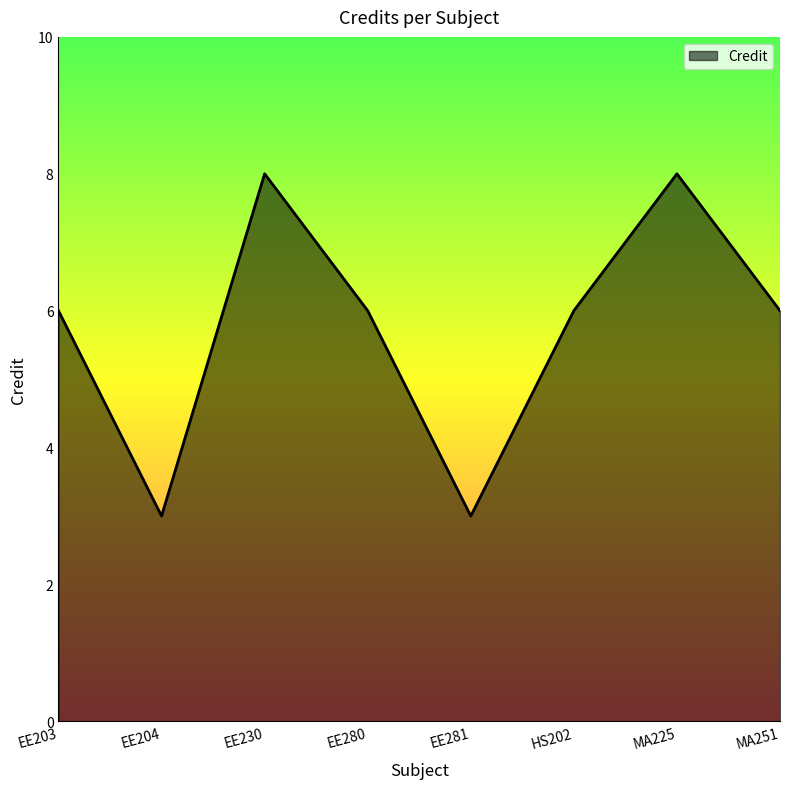

Where is the first local maximum?

EE230